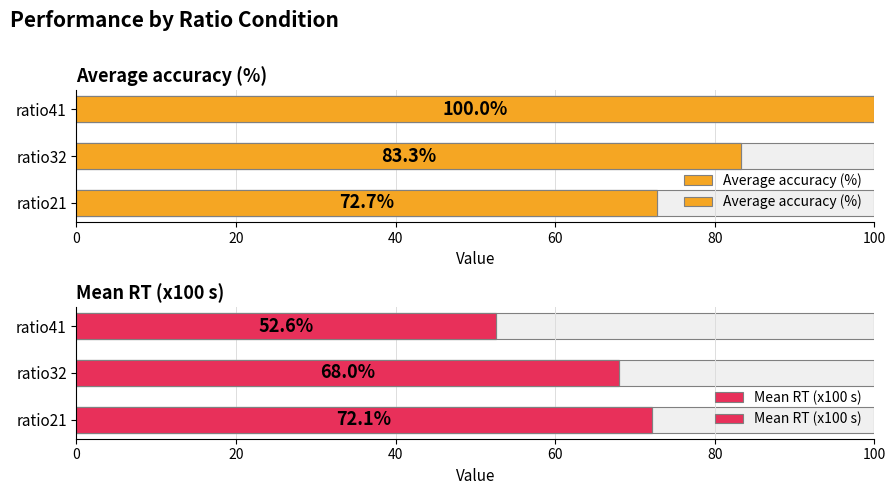

Rank the series by their maximum value, from lowest to highest.

Mean RT (x100 s), Average accuracy (%)